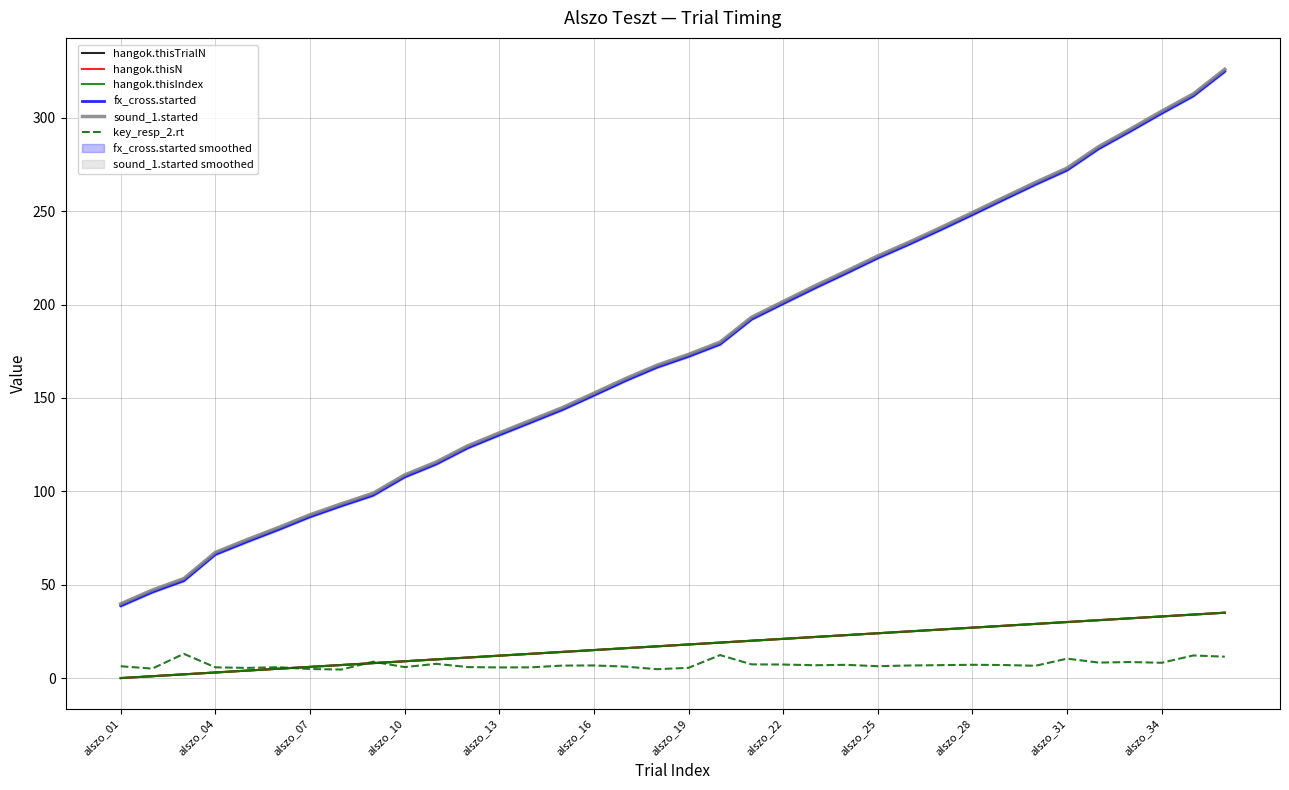

What is the difference between the second highest and second lowest values in the key_resp_2.rt series?

7.5